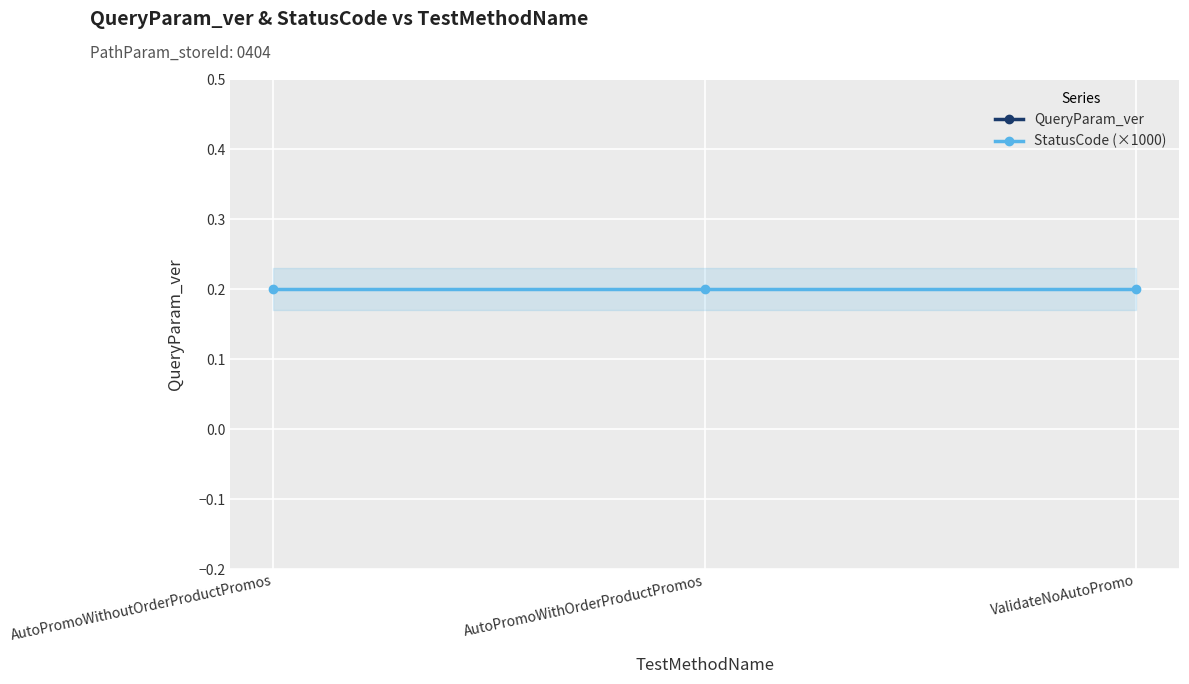

Which series has the largest total across all categories?

QueryParam_ver